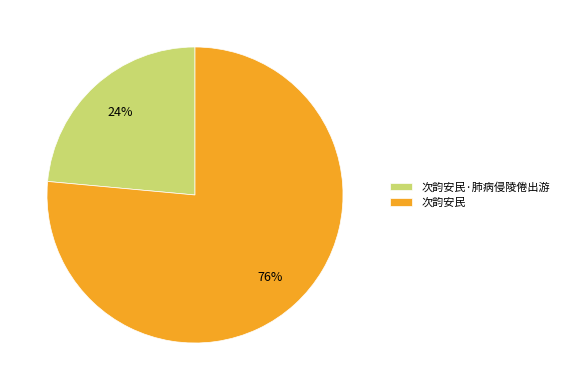

To the nearest percent, what portion does 次韵安民 represent?

76%